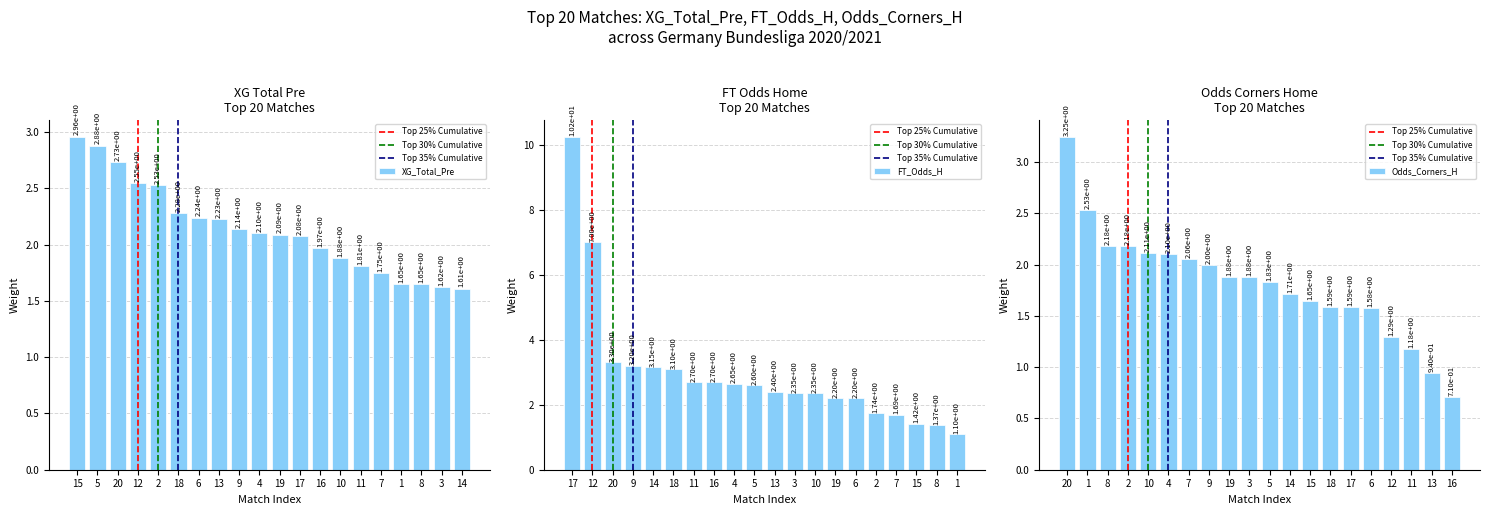

At how many categories does at least one series exceed 5?

2